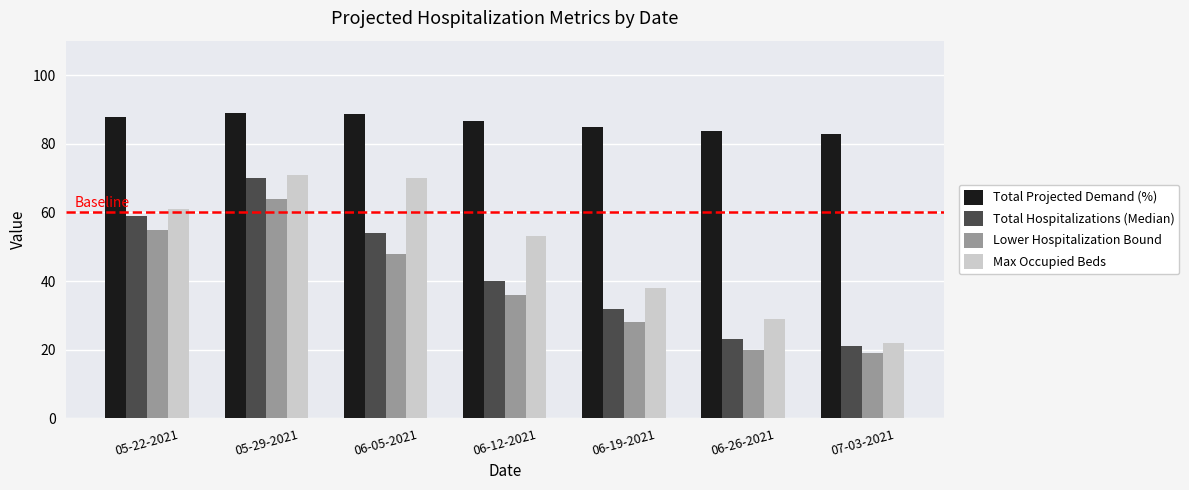

Count the number of categories in the chart.

7